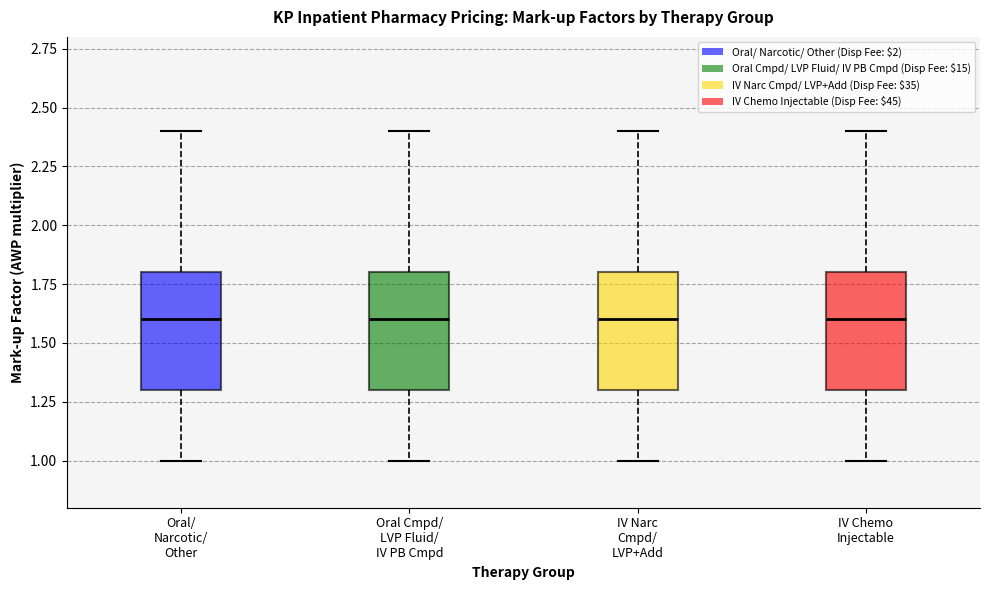

Reading left to right, transcribe this box plot: for each box, give where its median line is, the range the box spans, and where its two whiskers end, as read against the y-axis. The values are not printed on the chart, so give them approximately, as read against the axis.

Oral/ Narcotic/ Other: median 1.6, box 1.3 to 1.8, whiskers 1.0 to 2.4
Oral Cmpd/ LVP Fluid/ IV PB Cmpd: median 1.6, box 1.3 to 1.8, whiskers 1.0 to 2.4
IV Narc Cmpd/ LVP+Add: median 1.6, box 1.3 to 1.8, whiskers 1.0 to 2.4
IV Chemo Injectable: median 1.6, box 1.3 to 1.8, whiskers 1.0 to 2.4